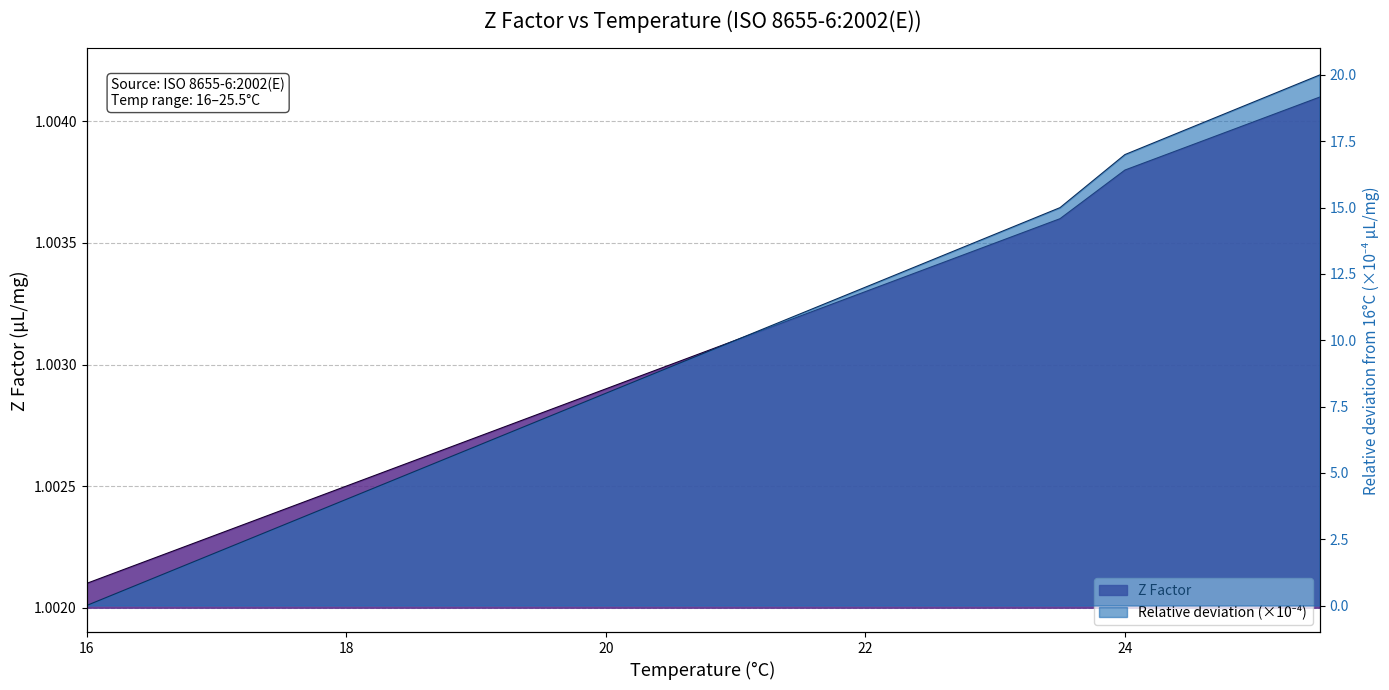

What is the value of the 15th point from the left?

1.0